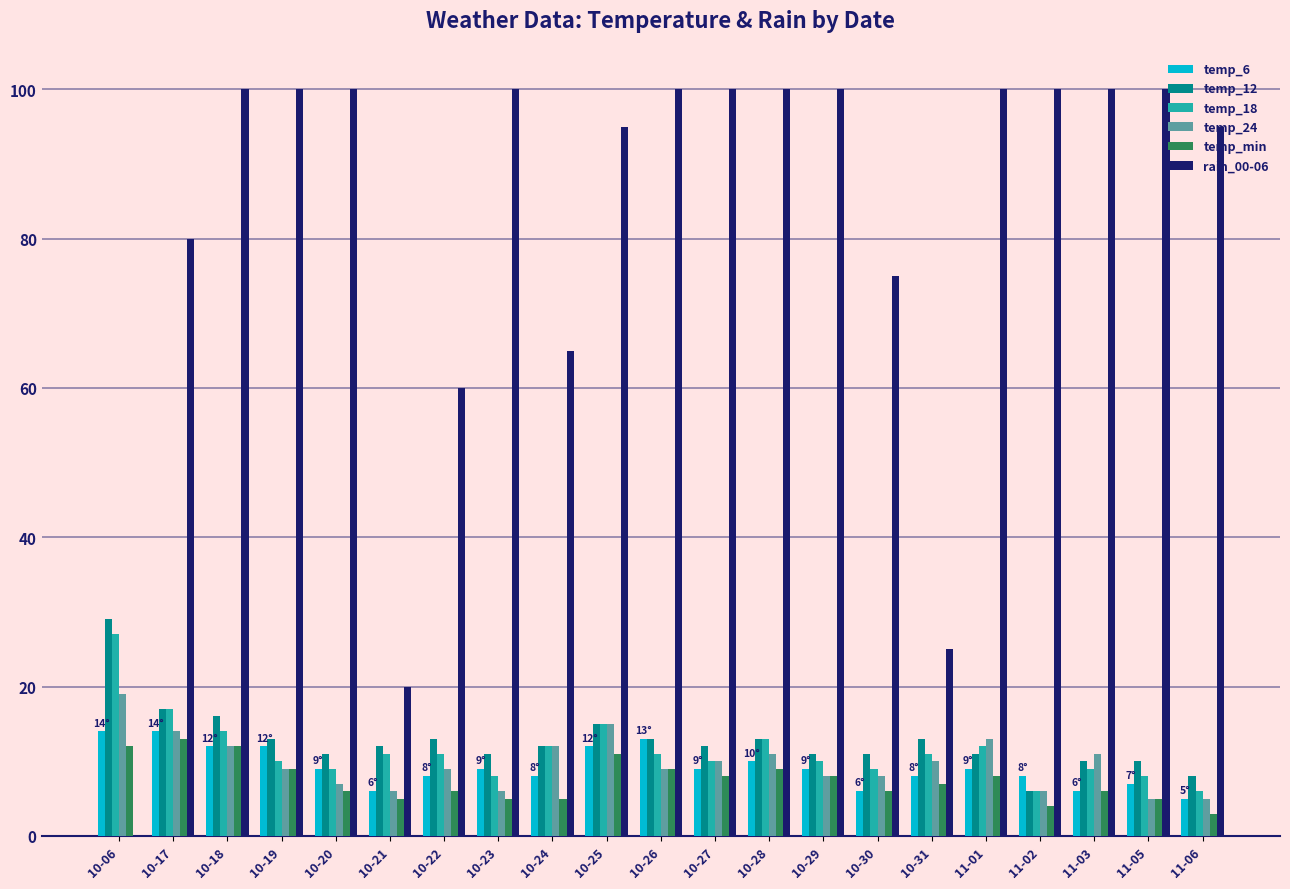

Which series changed the most between 10-30 and 11-03?

rain_00-06